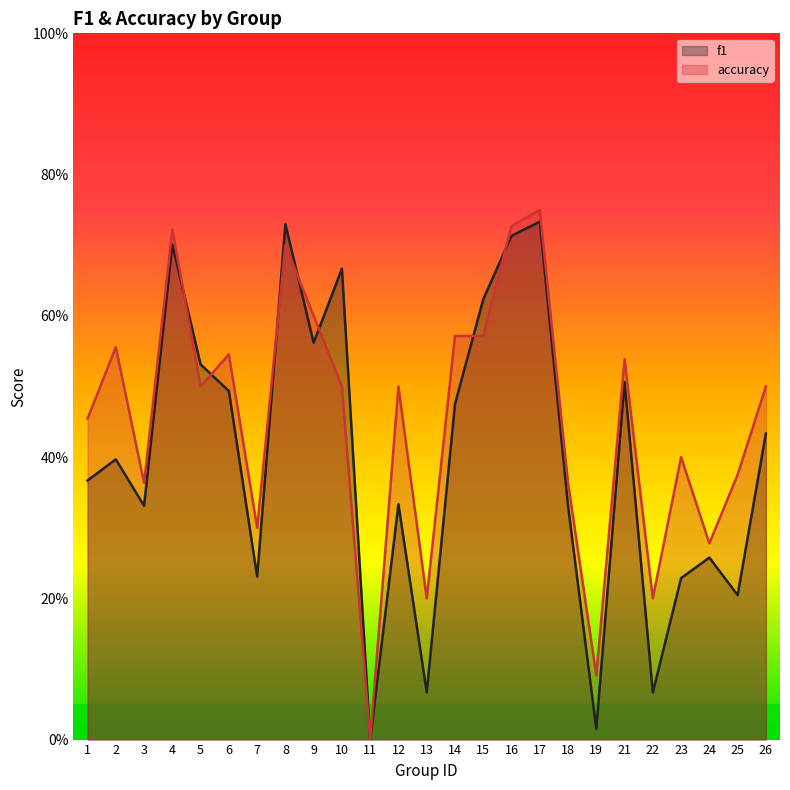

What are all the series names shown in the legend?

f1, accuracy